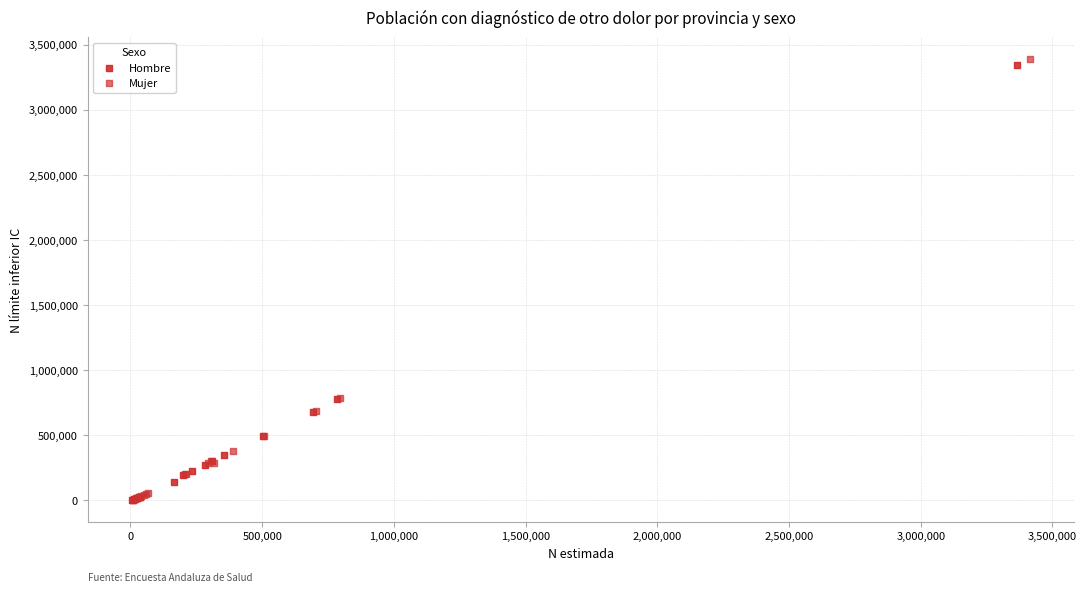

Which series has the largest Y range (max minus min)?

Mujer